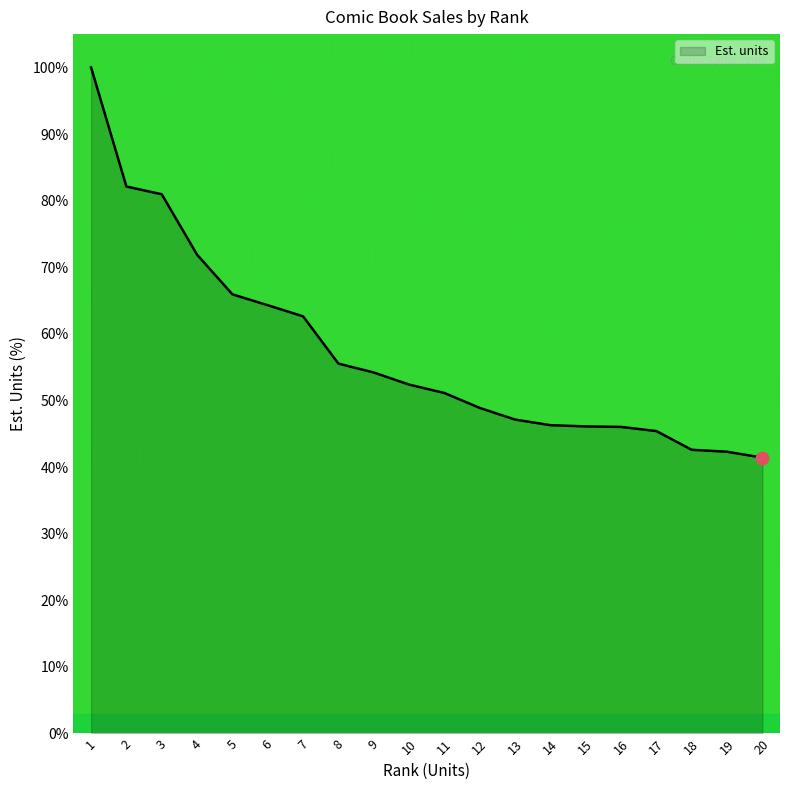

What is the change in value from 2 to 4?

-10.2